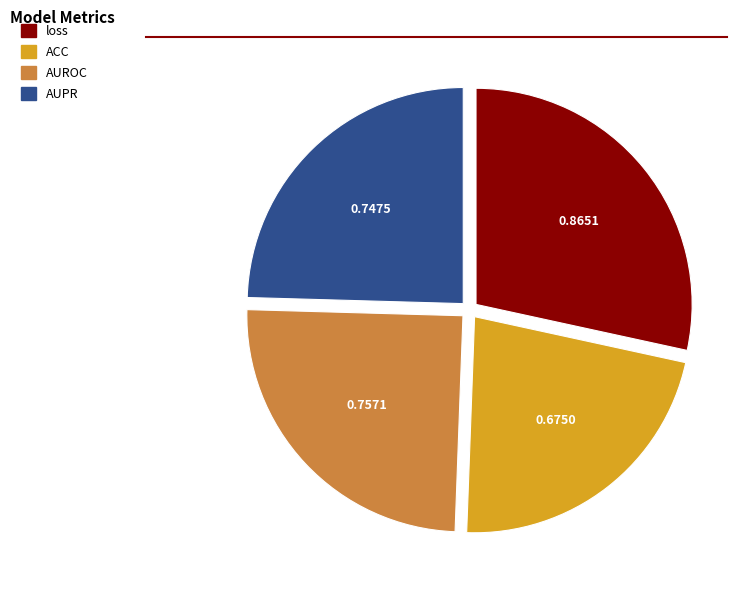

Count the number of slices in the pie.

4